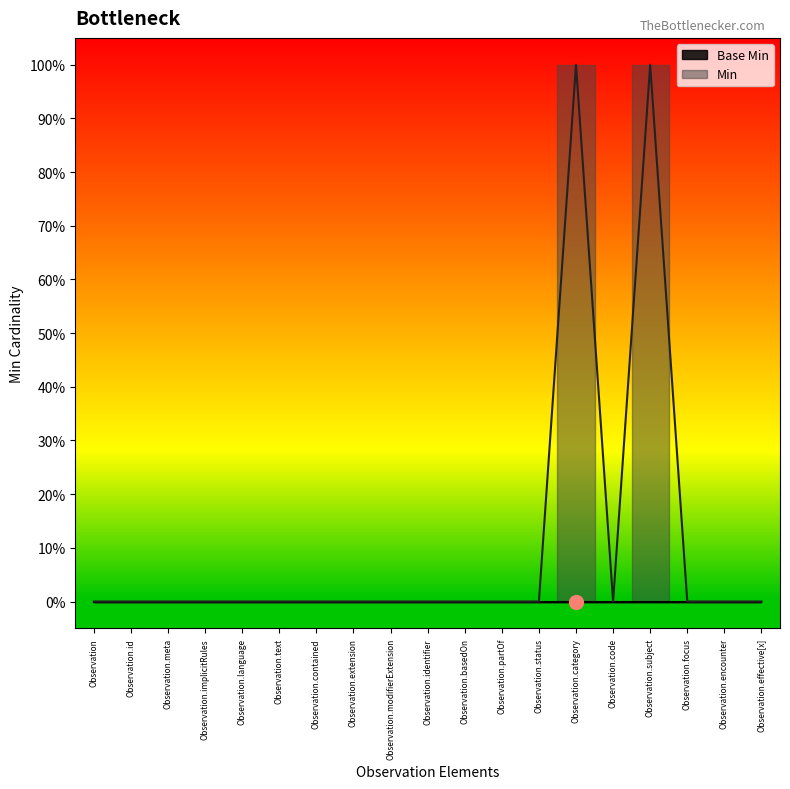

At which category does the chart reach its peak across all series?

Observation.category